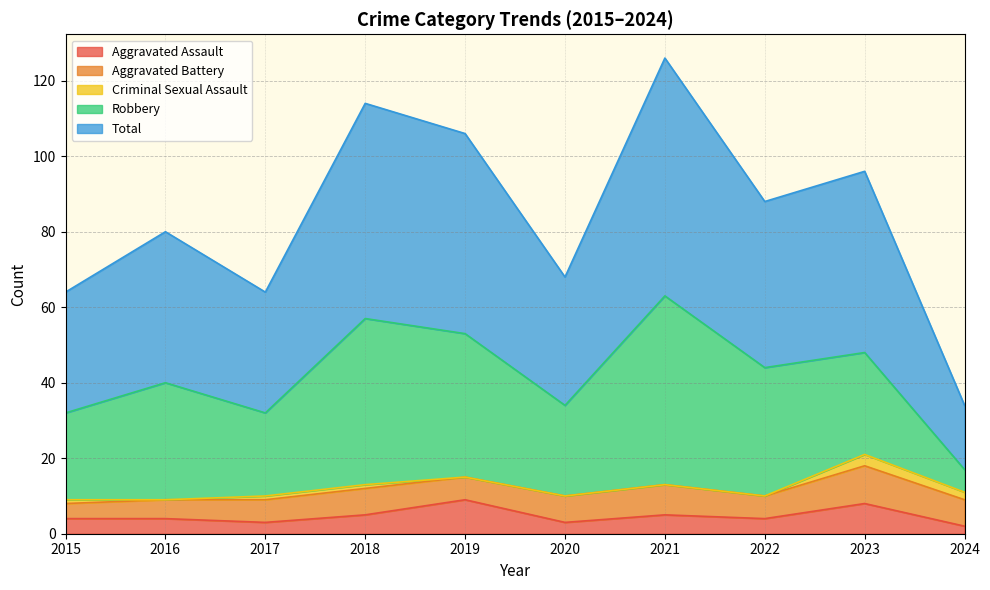

Does the chart display data point markers on the line(s)?

No